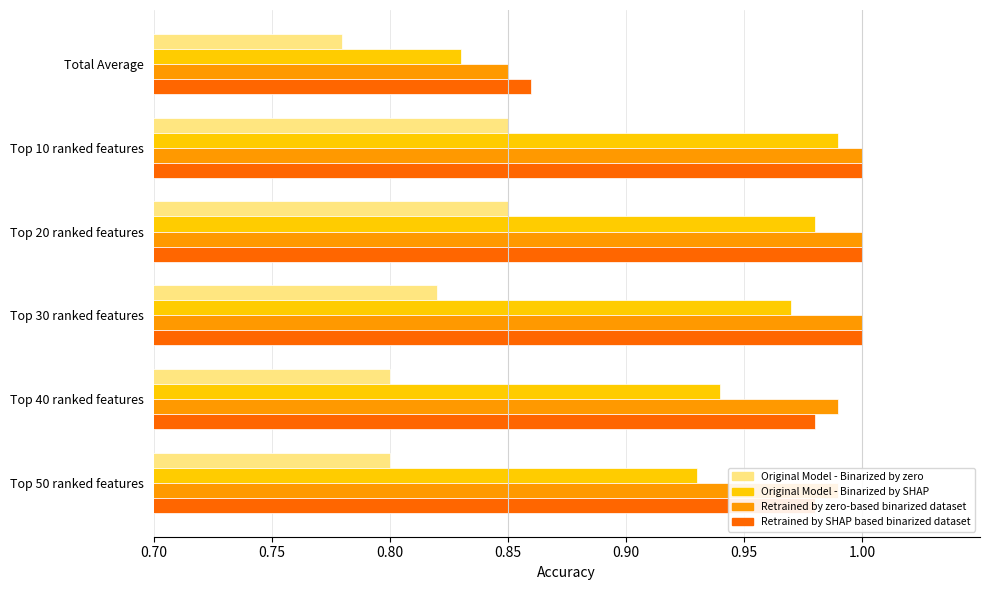

What is the difference between the maximum and minimum values in the Retrained by SHAP based binarized dataset series?

0.1